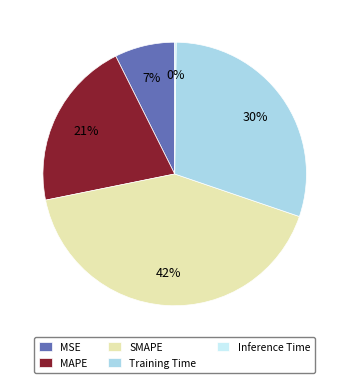

What is the largest slice in the pie chart?

SMAPE